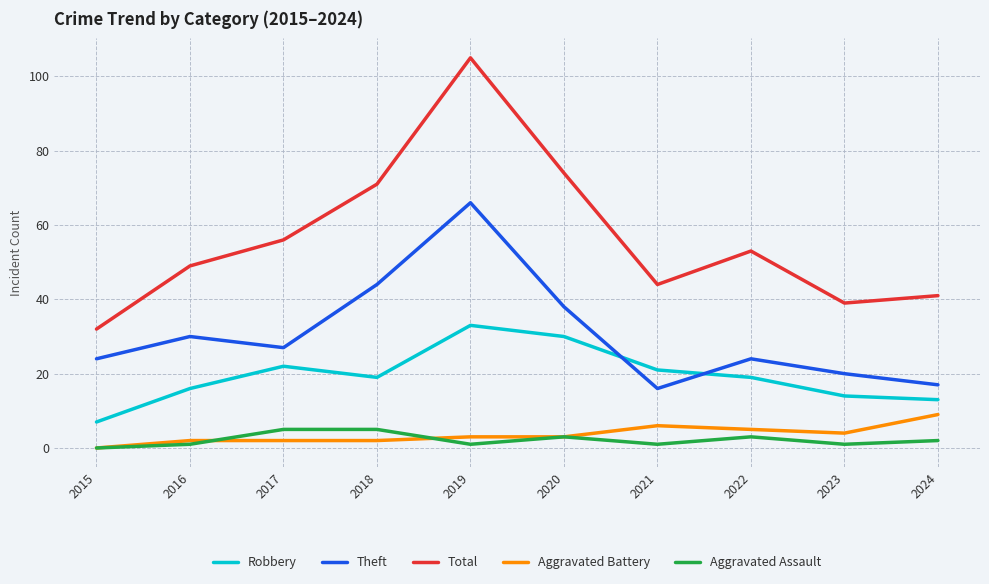

How many interior local peaks does the Total series have?

2